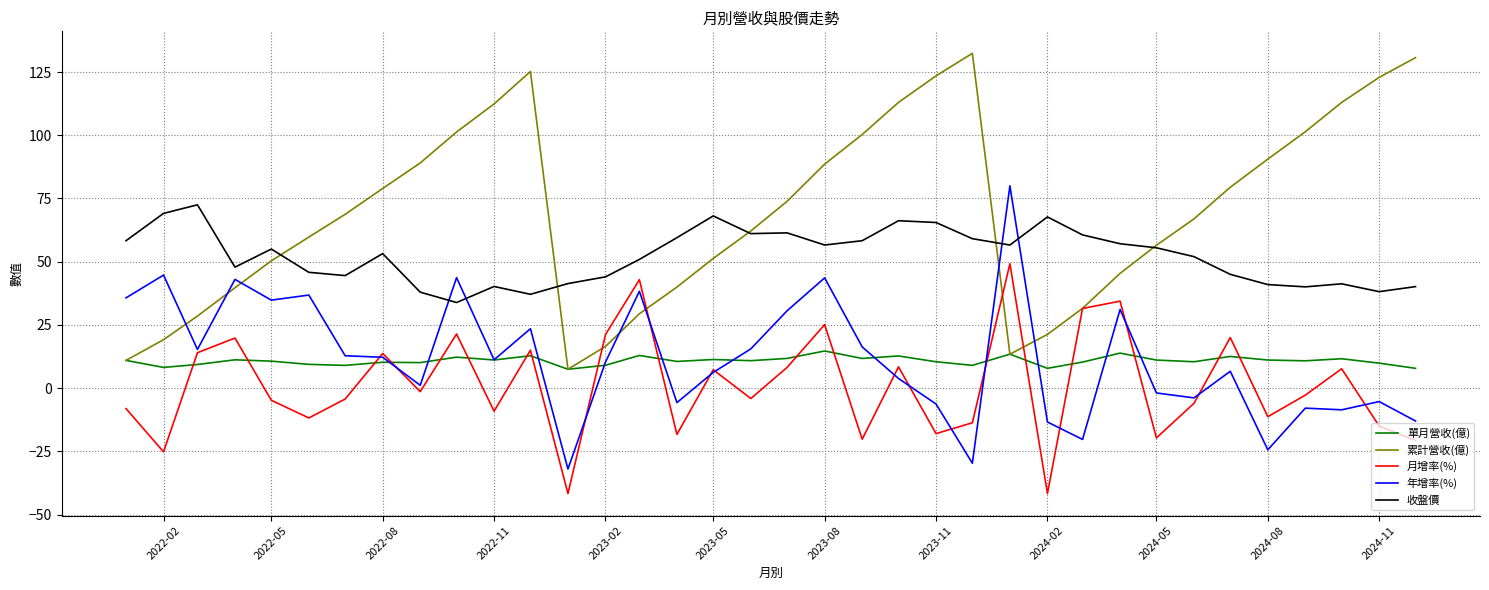

Count the number of categories in the chart.

36